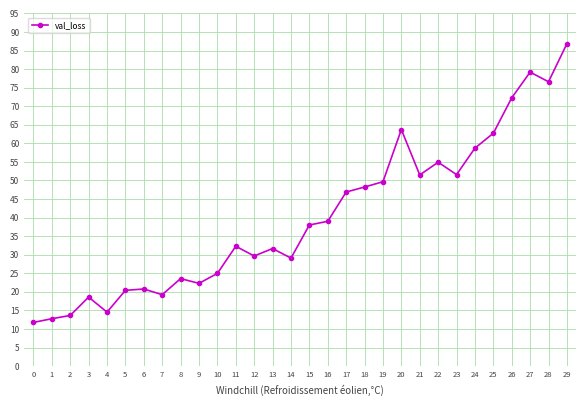

Where does the data first go above 38?

15